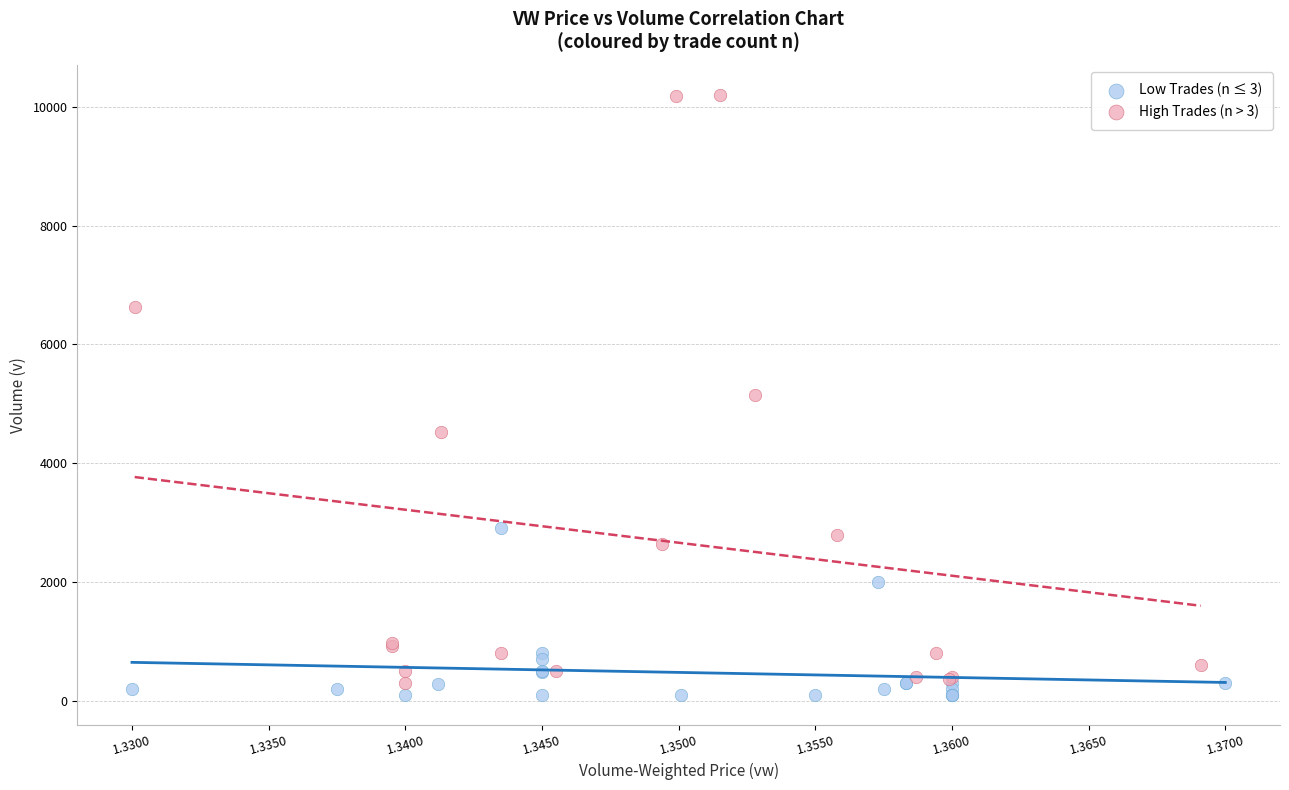

What are all the series names shown in the legend?

Low Trades (n ≤ 3), High Trades (n > 3)